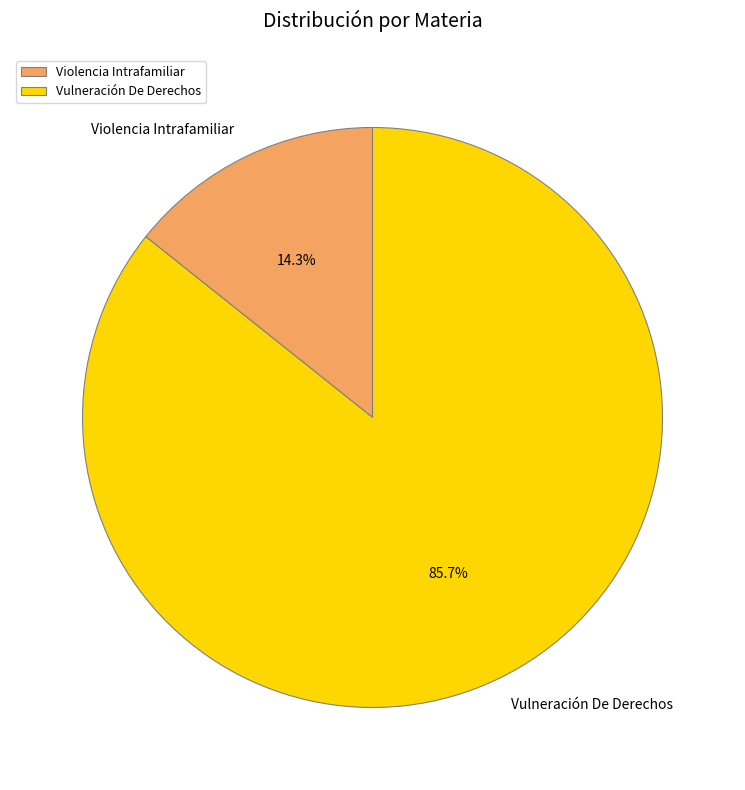

To the nearest percent, what is the difference between the largest and smallest slice percentages?

71%